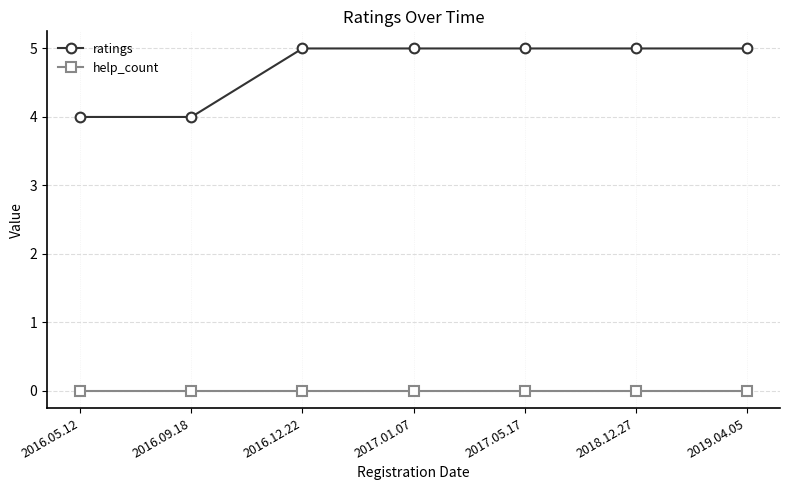

What is the sum of the ratings values at 2016.12.22 and 2016.05.12?

9